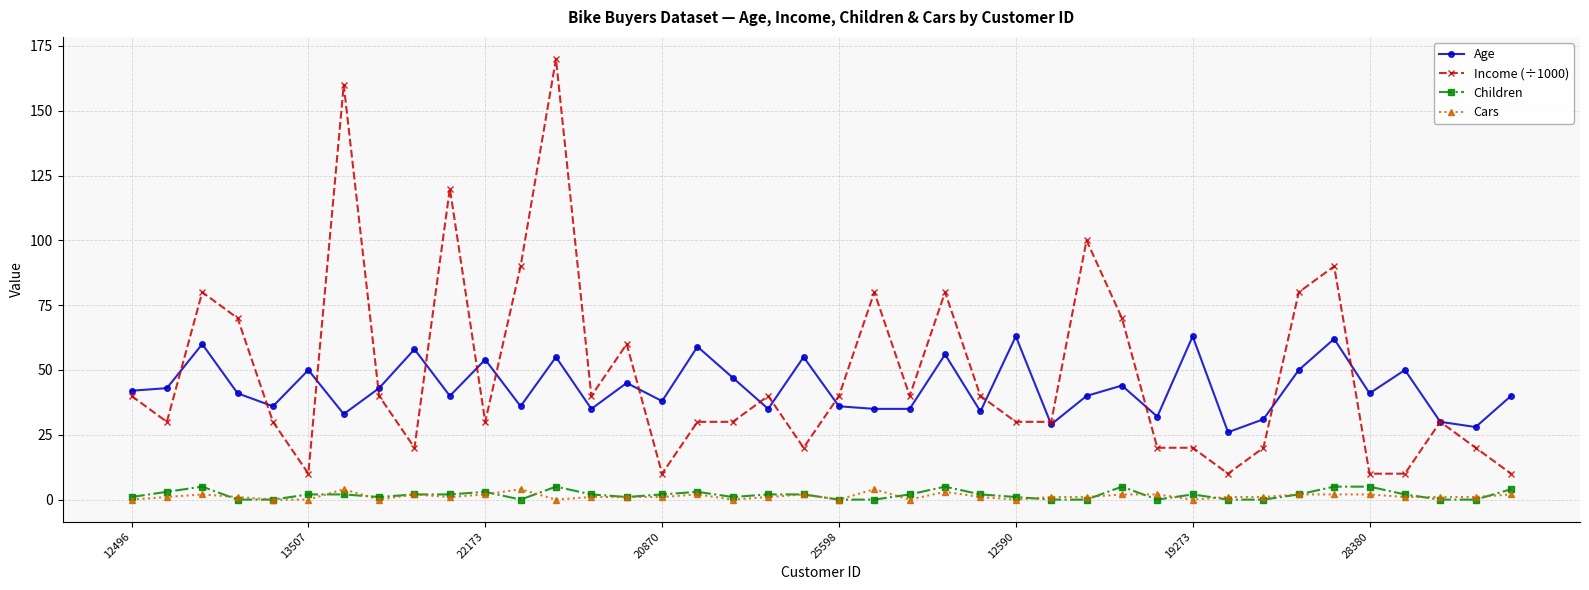

What is the average value of the Income (÷1000) series?

49